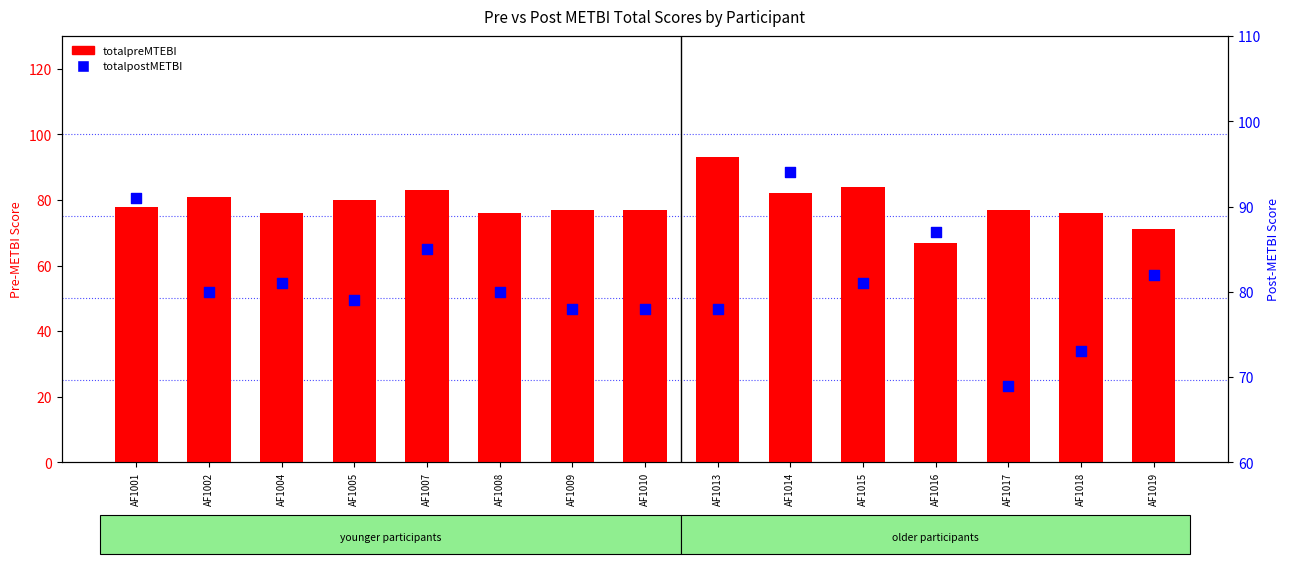

What are all the series names shown in the legend?

totalpreMTEBI, totalpostMETBI